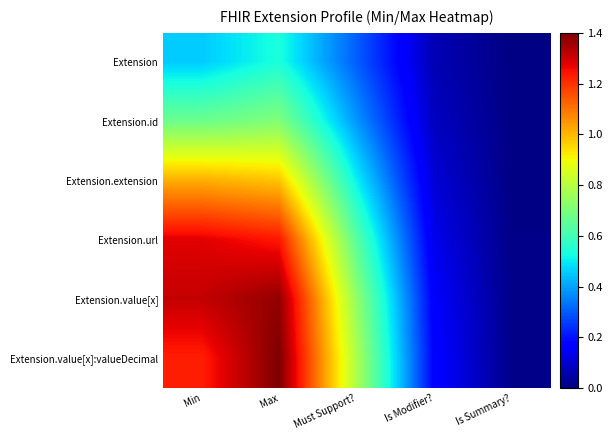

Which series has the largest range (max minus min)?

Extension.value[x]:valueDecimal